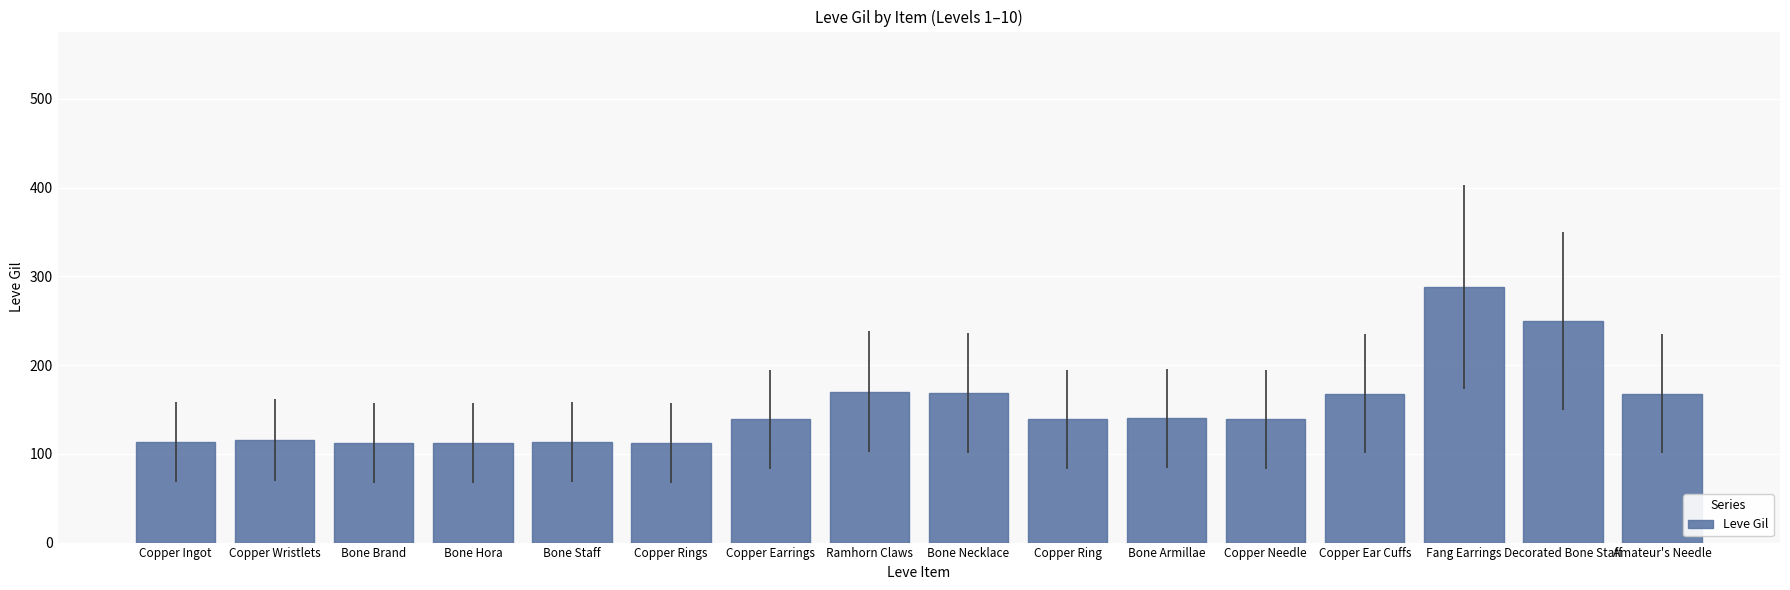

What is the ratio of the value at Copper Rings to the value at Amateur's Needle?

0.7